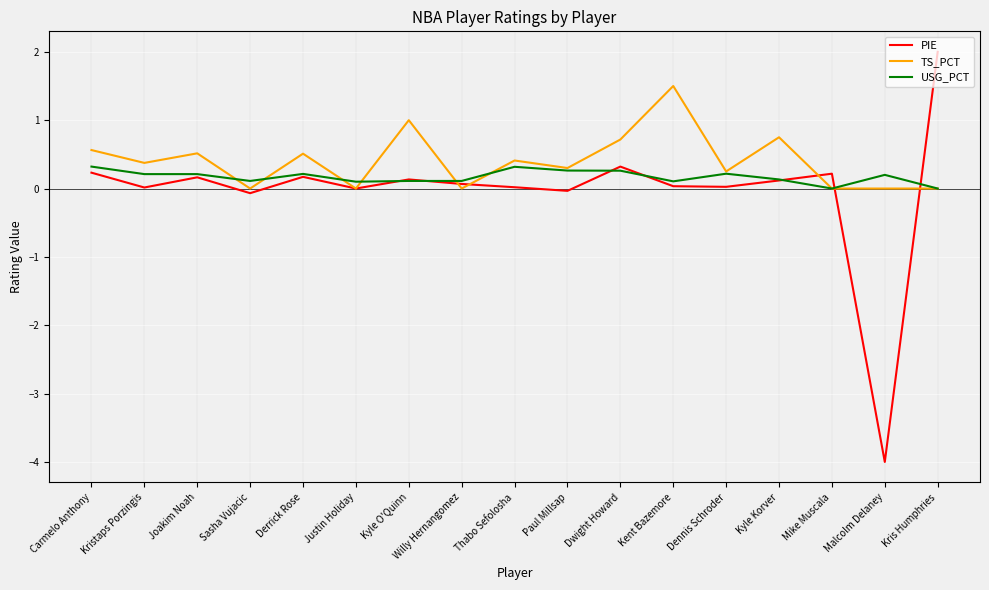

Does the chart display data point markers on the line(s)?

No